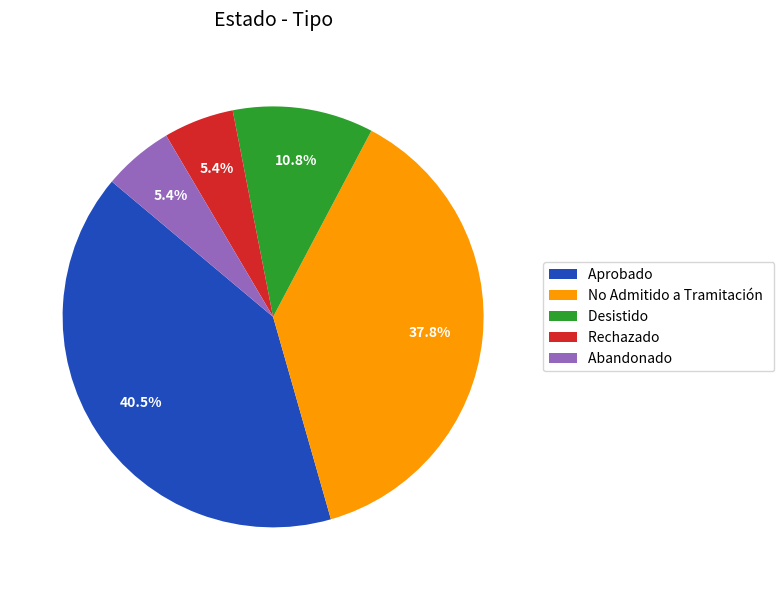

Which slice is the largest?

Aprobado